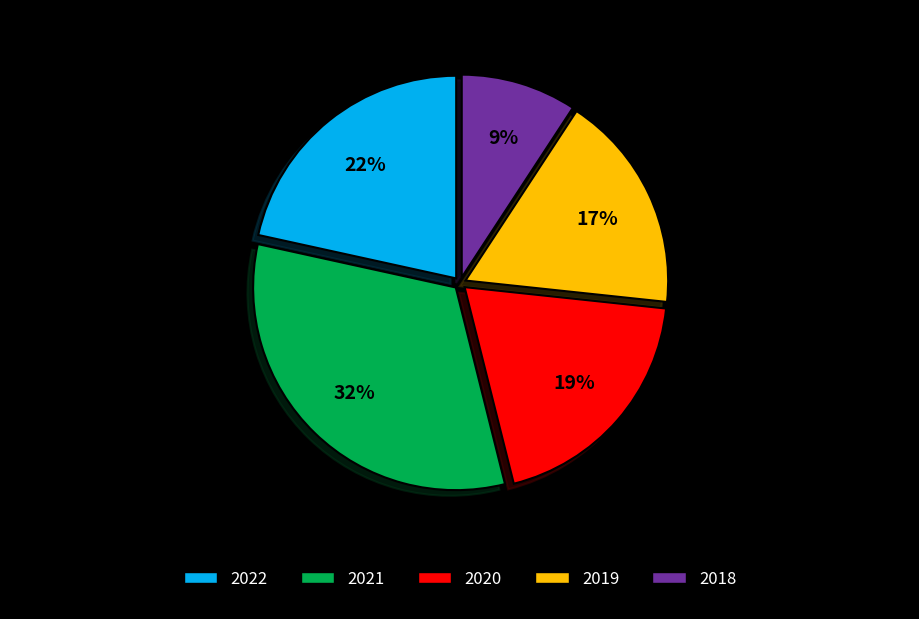

How many slices are in this pie chart?

5